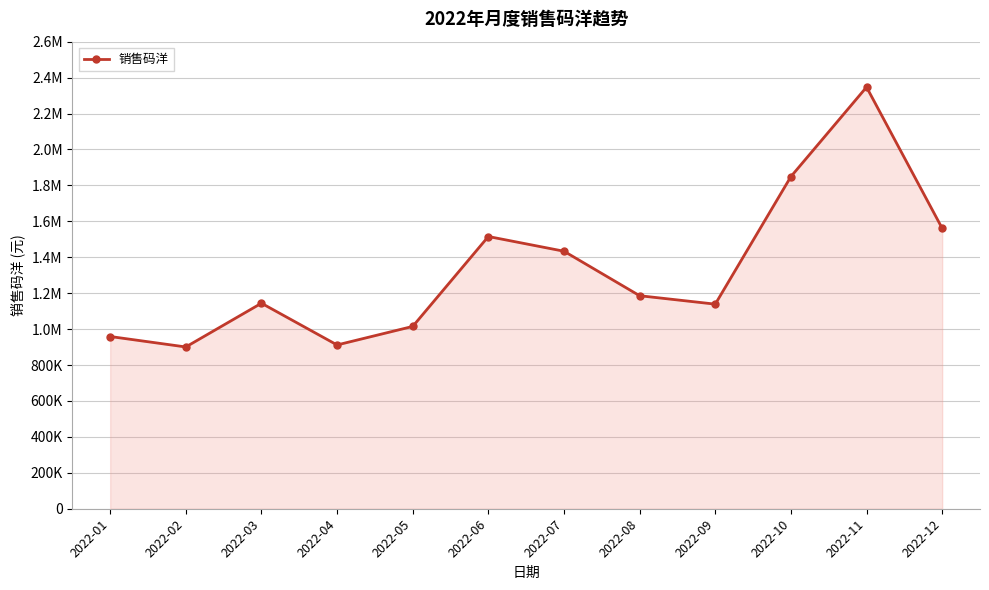

List the labels in order of value, largest first.

2022-11, 2022-10, 2022-12, 2022-06, 2022-07, 2022-08, 2022-03, 2022-09, 2022-05, 2022-01, 2022-04, 2022-02